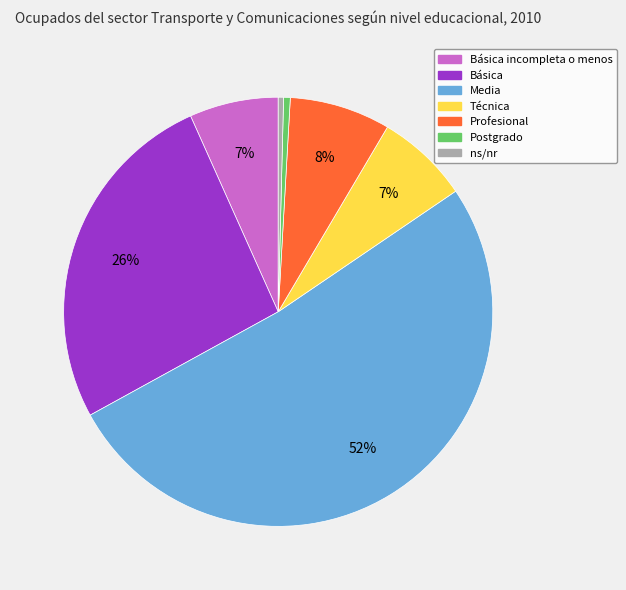

To the nearest percent, what is the combined percentage of Media and ns/nr?

52%